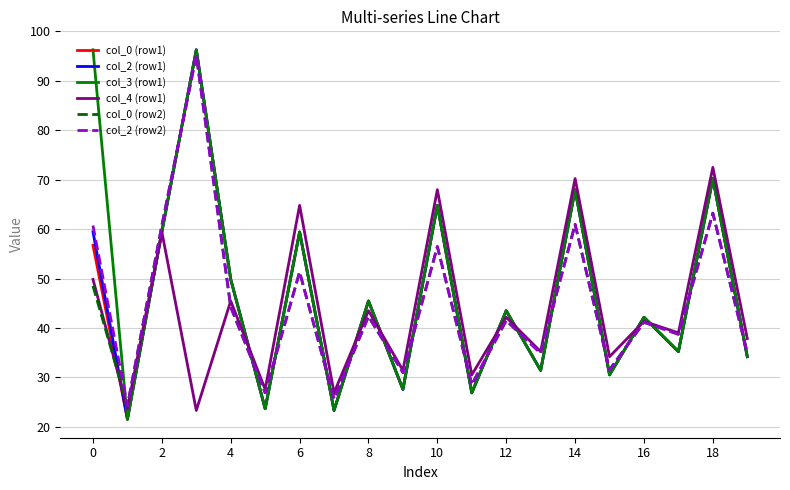

What is the greatest value displayed?

96.3